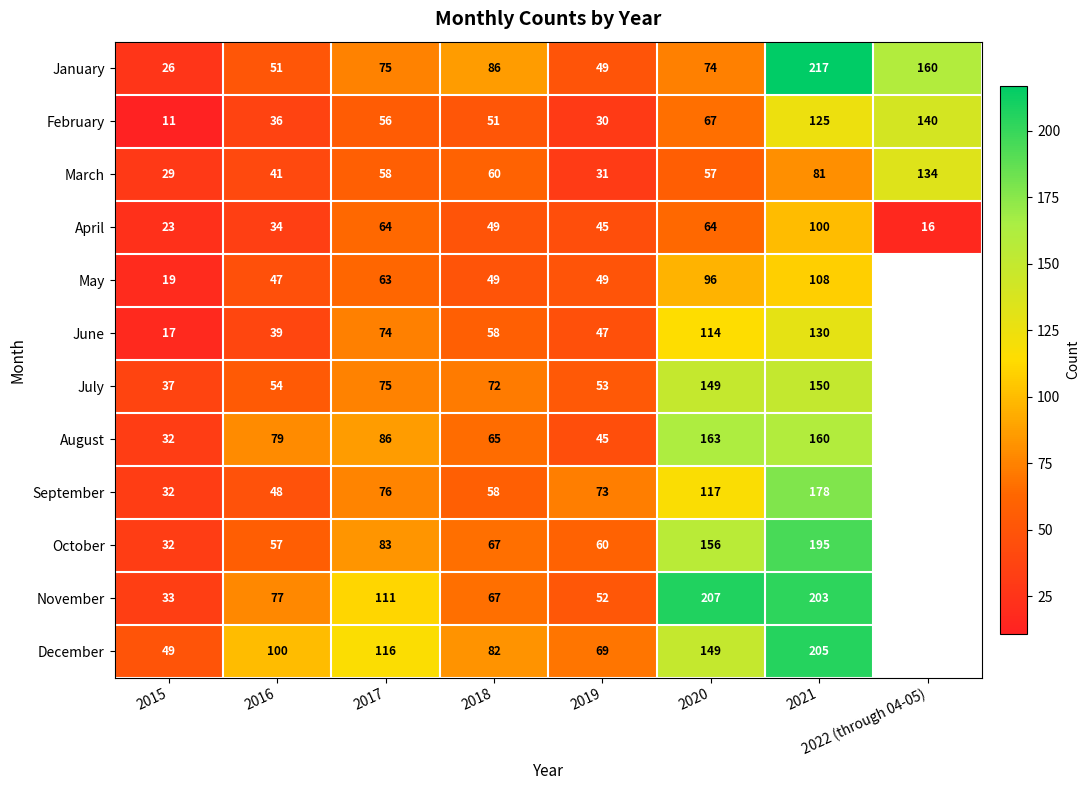

What is the greatest value displayed?

217.0